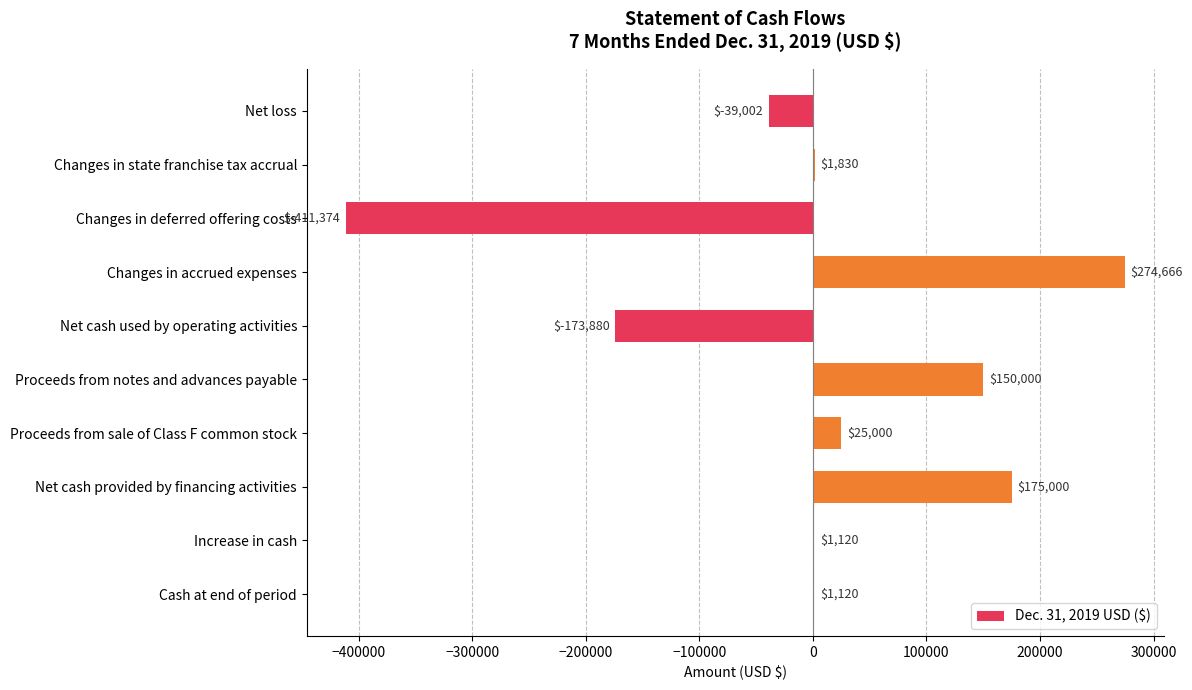

Which has a higher value, Changes in deferred offering costs or Net cash used by operating activities?

Net cash used by operating activities